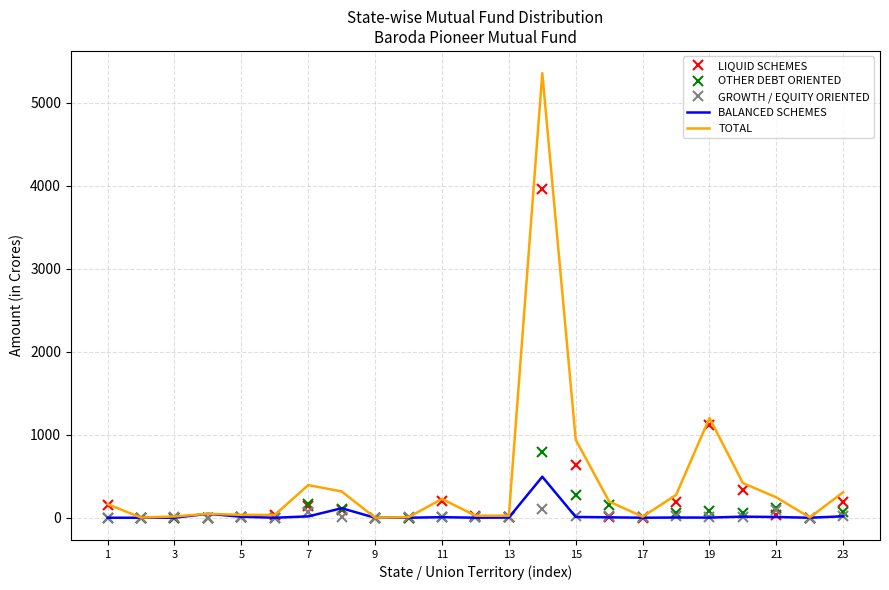

Rank the series by their maximum value, from highest to lowest.

TOTAL, LIQUID SCHEMES, OTHER DEBT ORIENTED, BALANCED SCHEMES, GROWTH / EQUITY ORIENTED